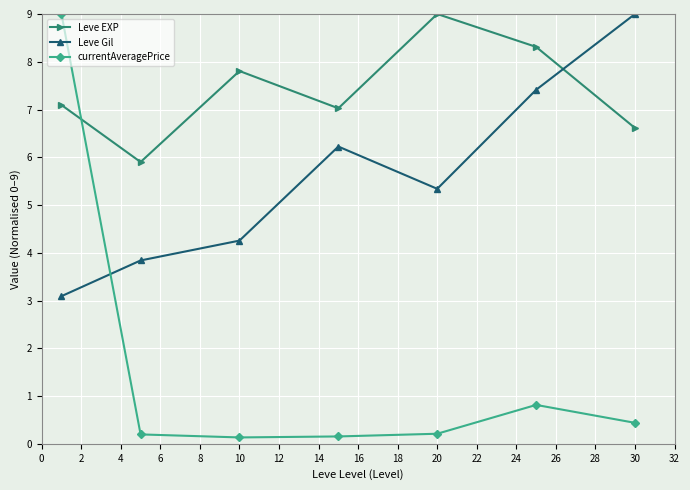

What is the maximum value for Leve EXP?

9.0